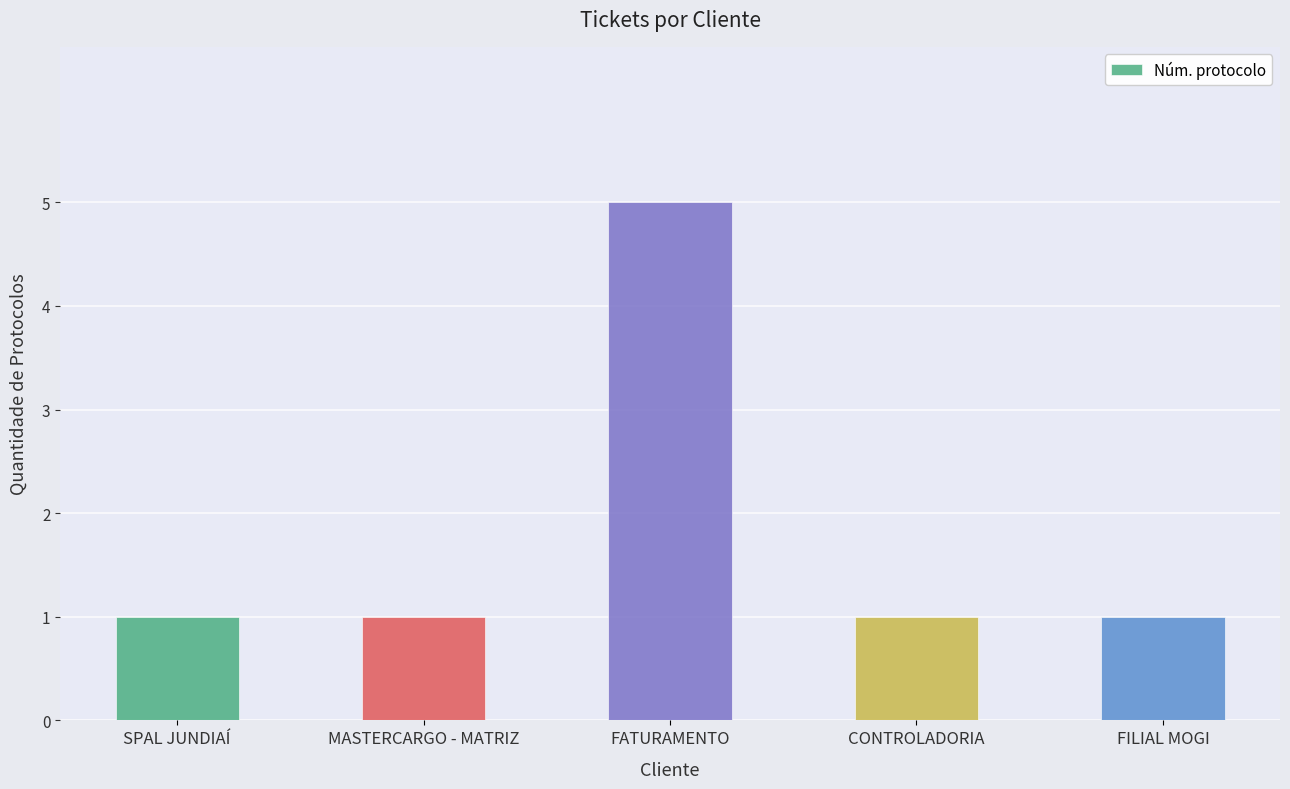

What is the sum of the values at FILIAL MOGI and CONTROLADORIA?

2